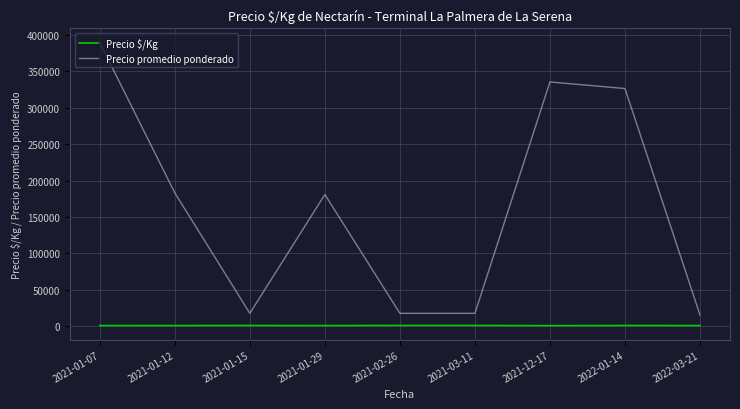

True or false: Precio $/Kg and Precio promedio ponderado cross at least once.

False